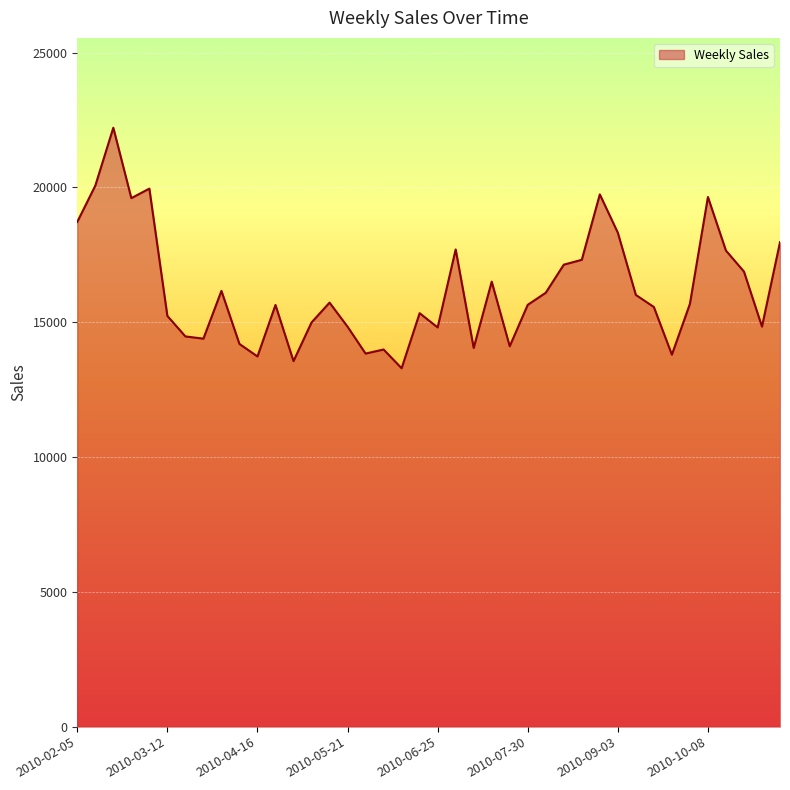

What is the smallest value displayed?

13293.7